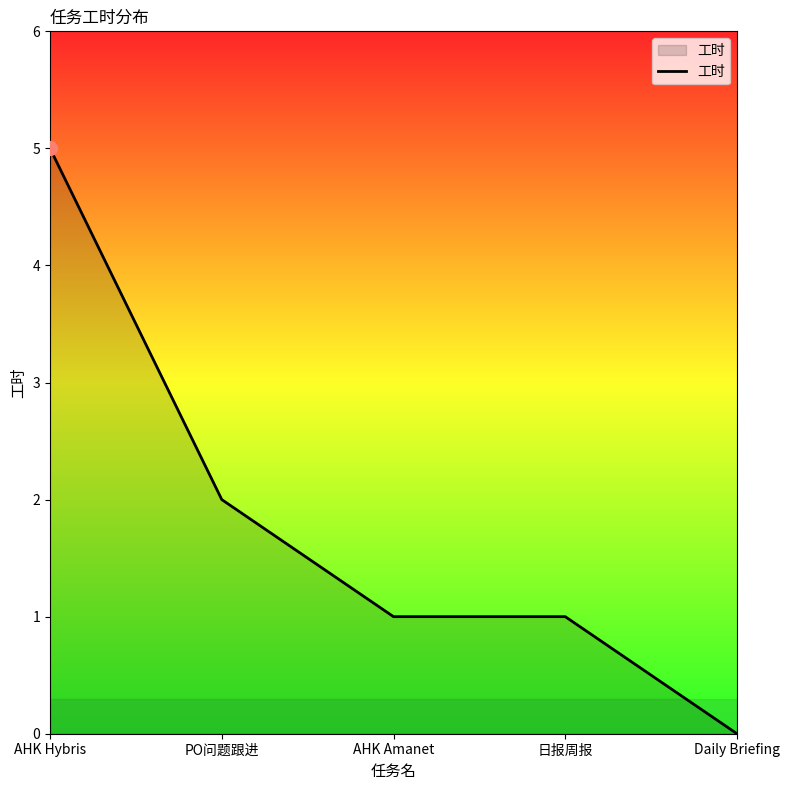

What is the change in value from PO问题跟进 to Daily Briefing?

-2